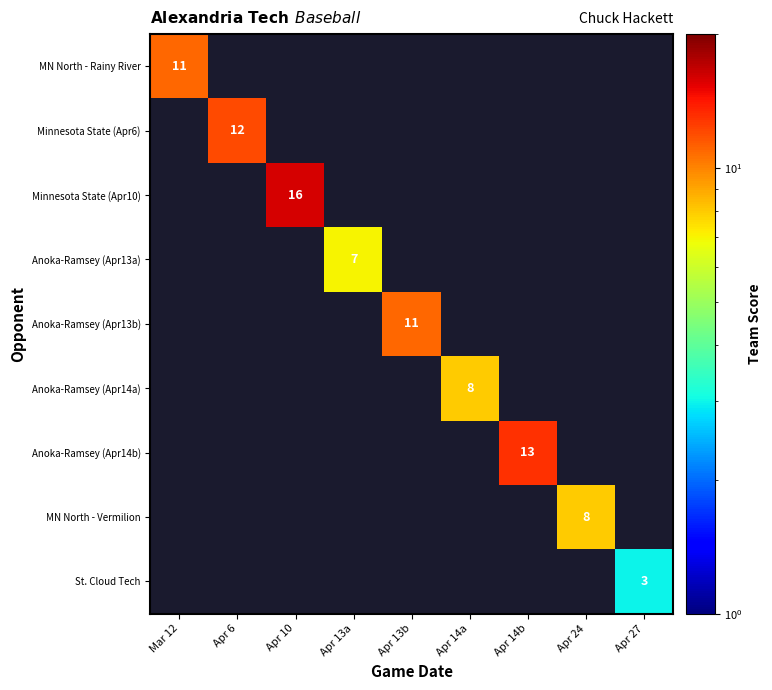

Rank the series at Apr 6 from highest to lowest value.

MN North - Rainy River, Minnesota State (Apr6), Minnesota State (Apr10), Anoka-Ramsey (Apr13a), Anoka-Ramsey (Apr13b), Anoka-Ramsey (Apr14a), Anoka-Ramsey (Apr14b), MN North - Vermilion, St. Cloud Tech